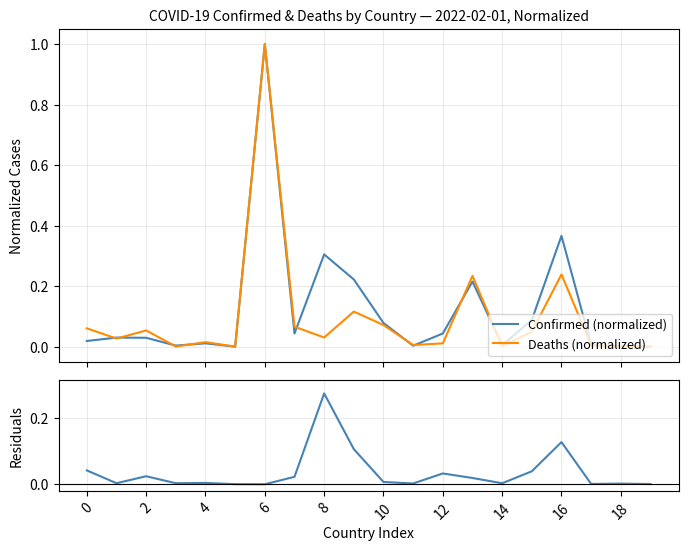

True or false: Deaths (normalized) has a value of 0.0 at 19.

True